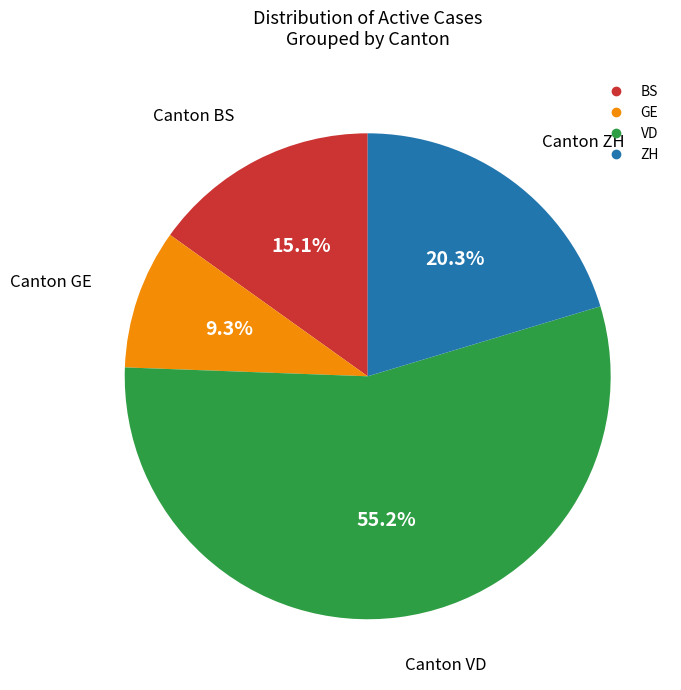

How many slices are in this pie chart?

4